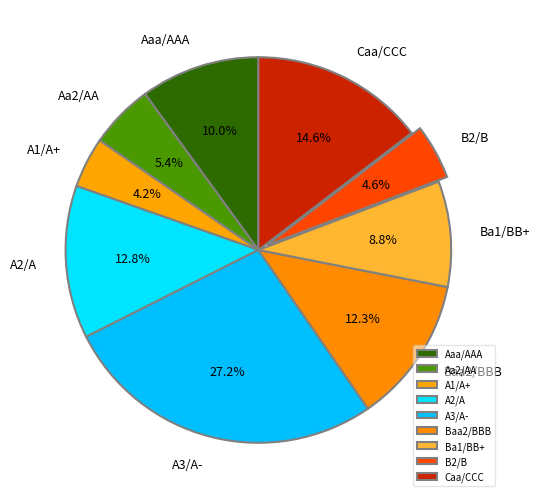

Is the sum of Caa/CCC and Baa2/BBB greater than half?

No